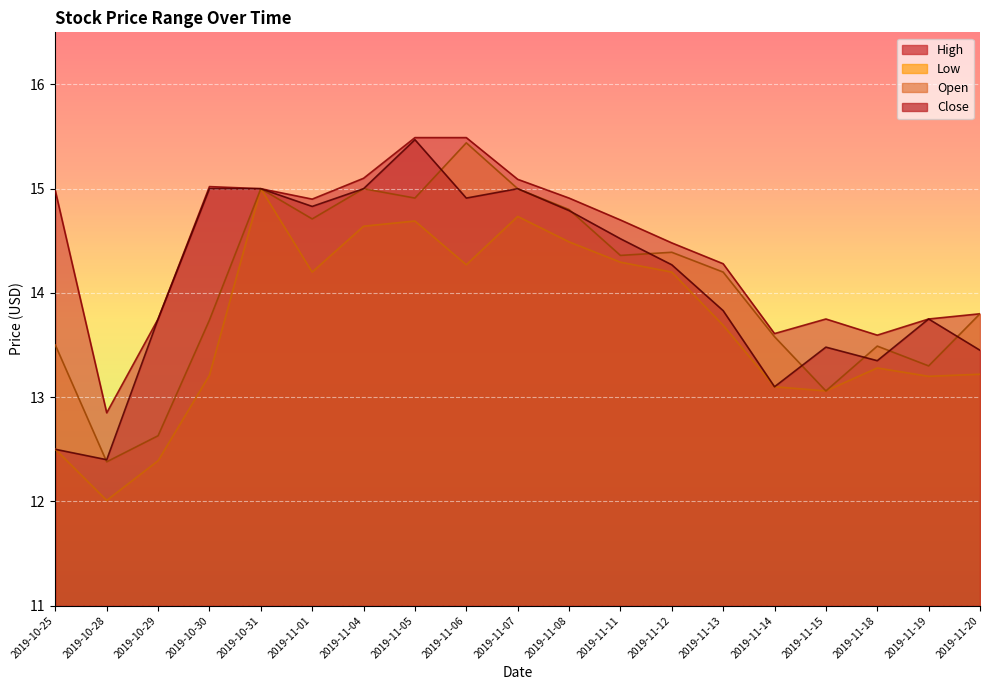

What is the label of the 15th point from the left?

2019-11-14